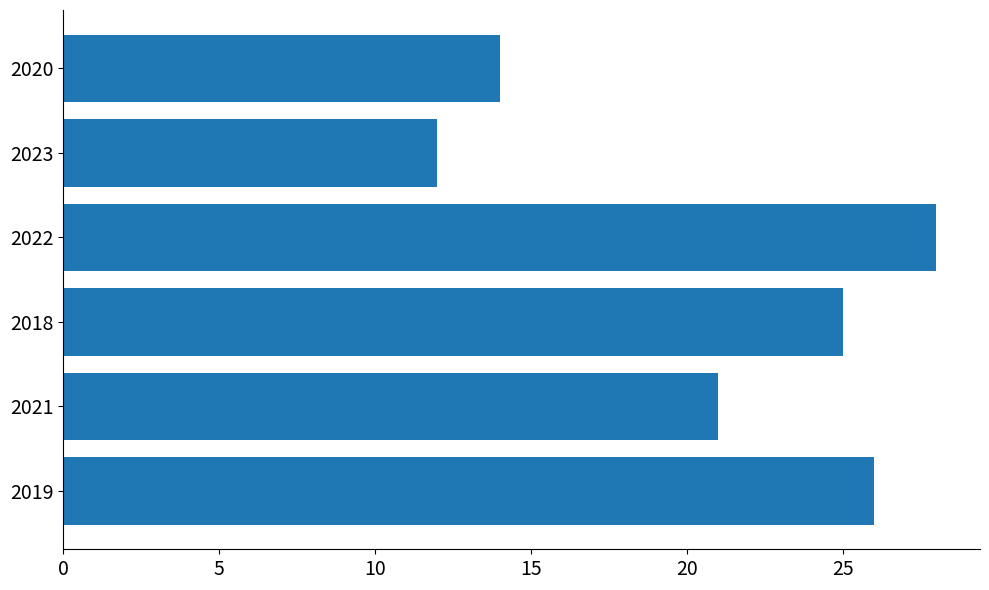

Approximately how many times larger is the value at 2018 compared to 2019?

1.0